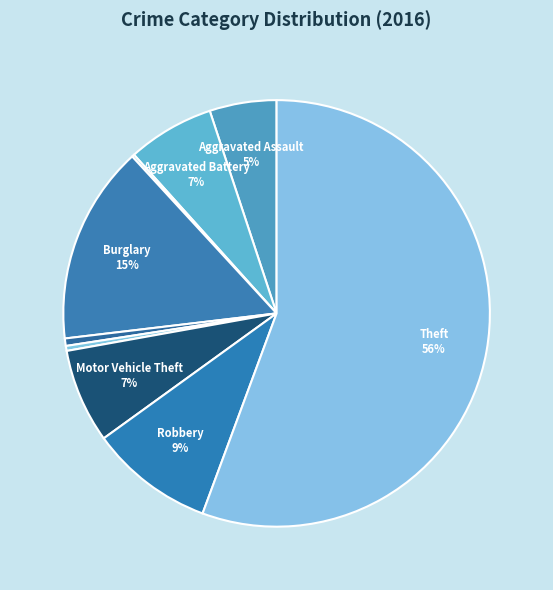

Is there any slice that represents more than half of the pie?

Yes